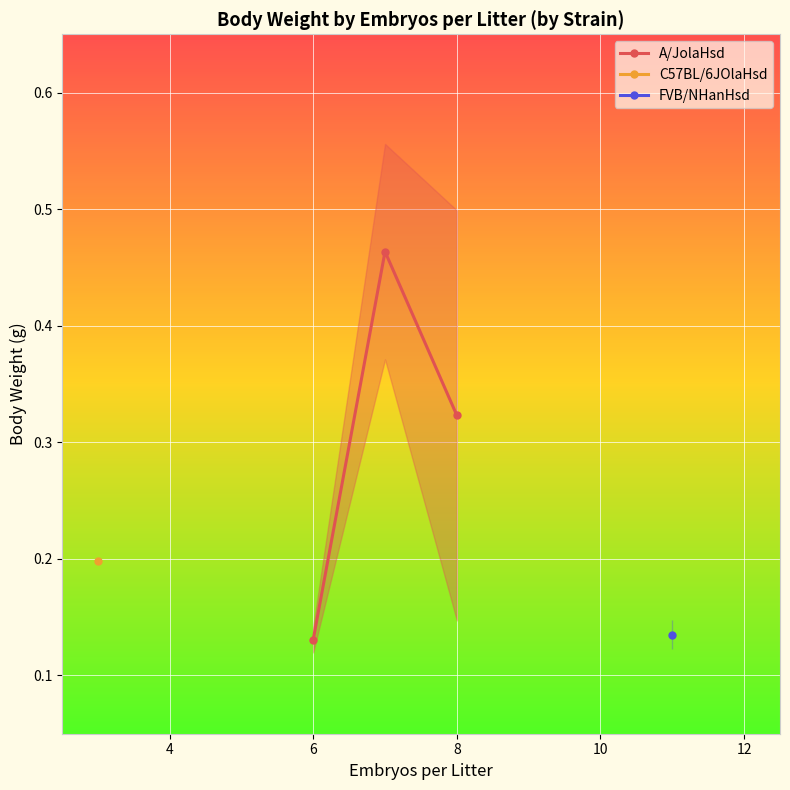

The value of A/JolaHsd at 8 is 0.5. True or false?

False